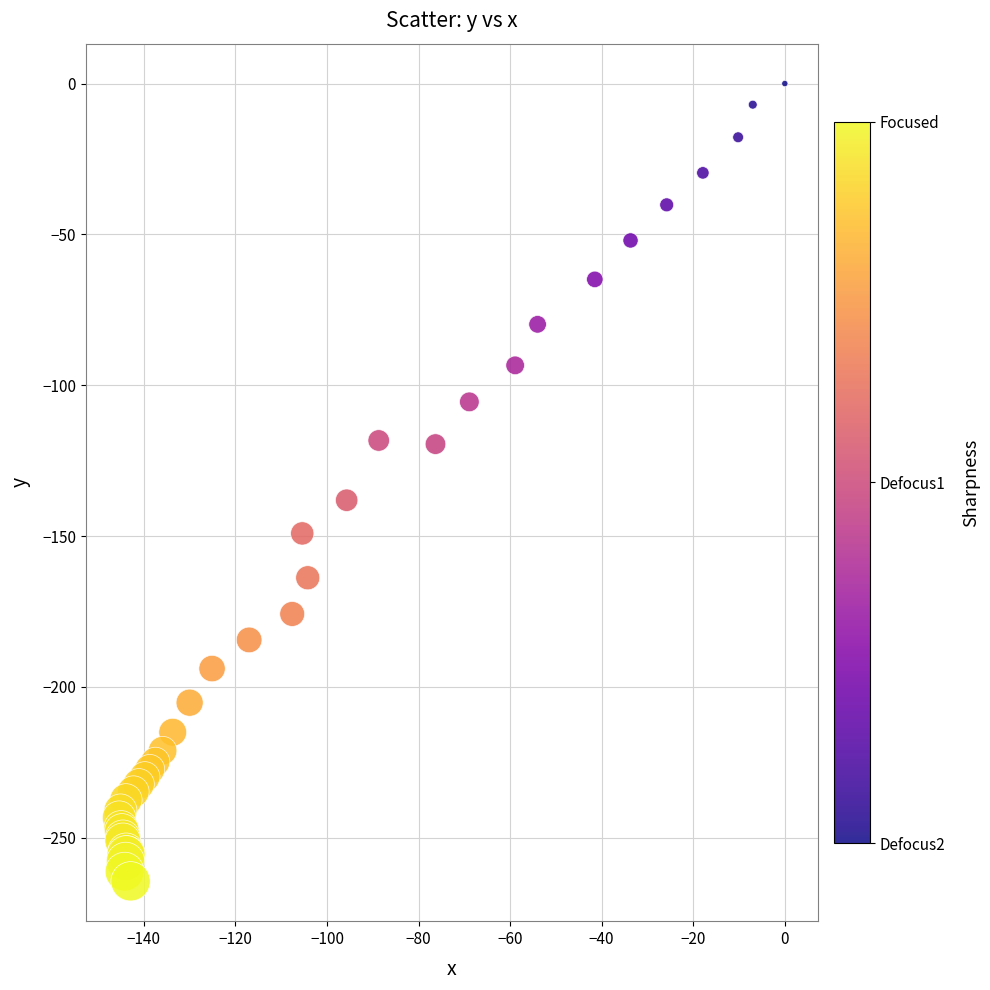

What Y value in the scatter plot is closest to -132?

-138.1